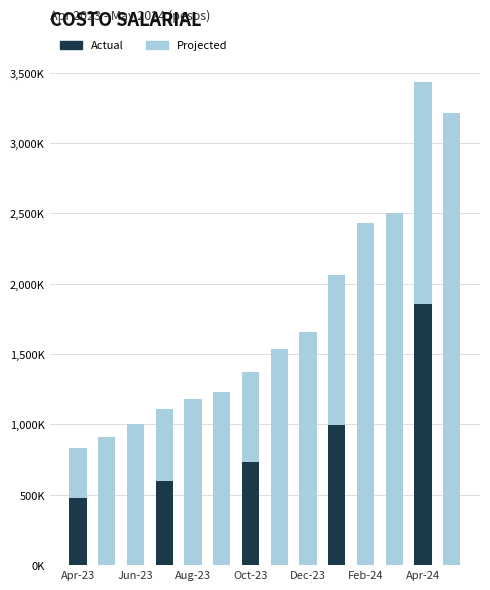

What is the maximum value shown in the chart?

3432937.1